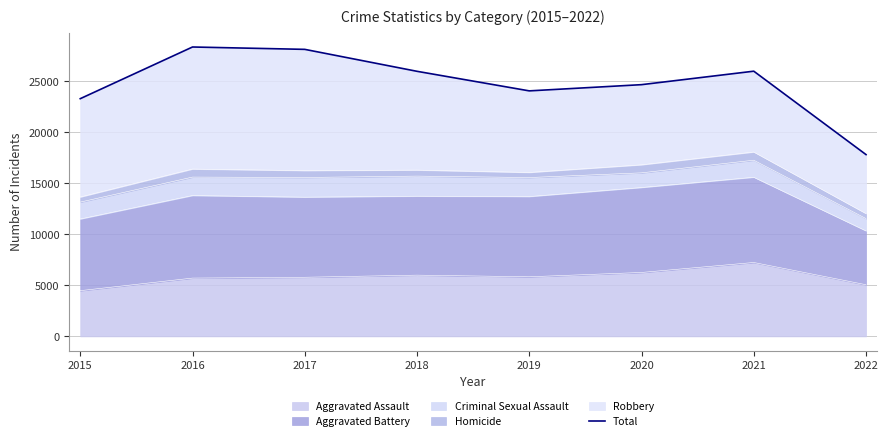

What is the sum of the values at 2015 and 2020?

47953